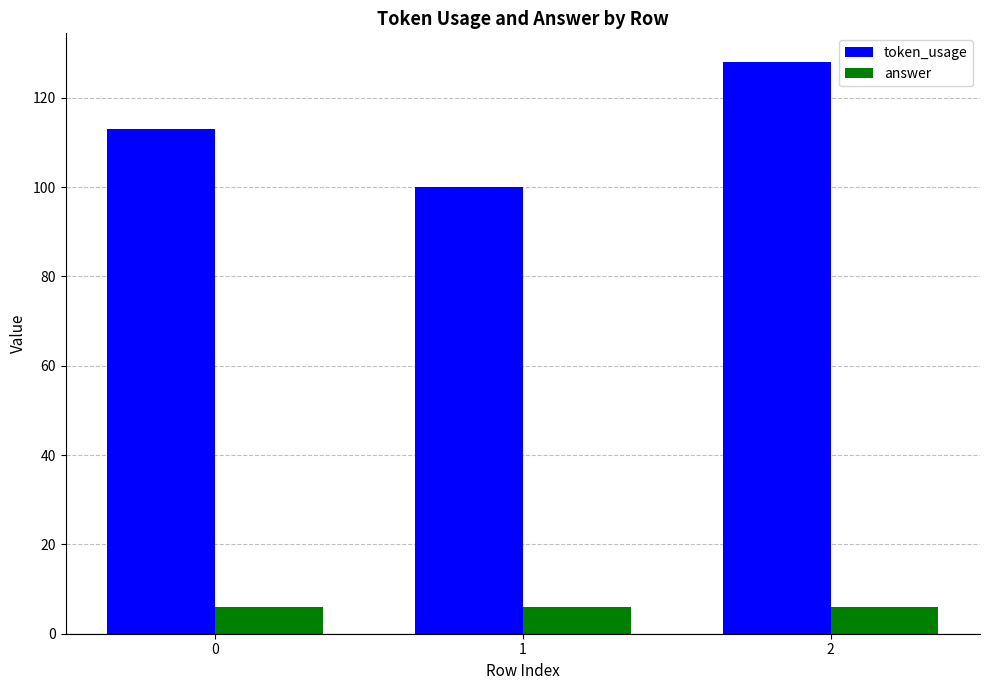

At how many categories does at least one series exceed 72?

3